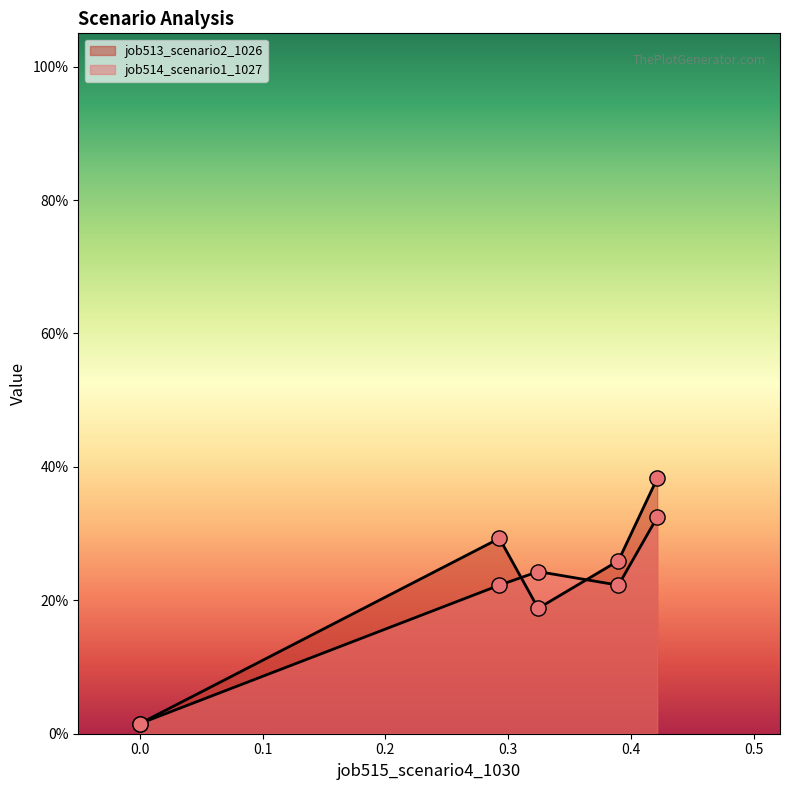

Which series has the largest total across all categories?

job513_scenario2_1026